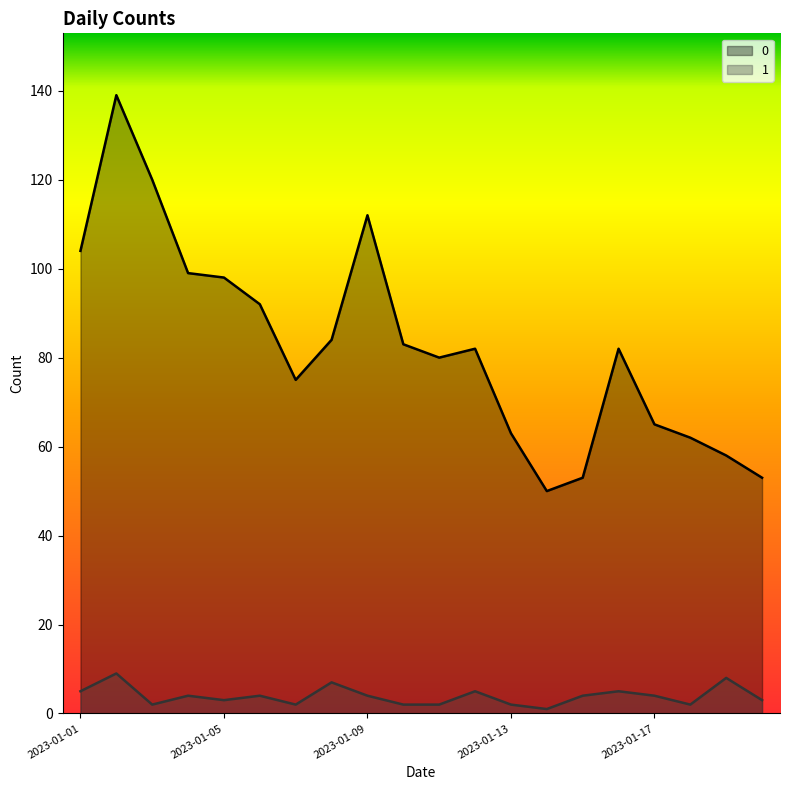

Reading right to left, what are all the values shown in this chart?

0: 2023-01-20=53	2023-01-19=58	2023-01-18=62	2023-01-17=65	2023-01-16=82	2023-01-15=53	2023-01-14=50	2023-01-13=63	2023-01-12=82	2023-01-11=80	2023-01-10=83	2023-01-09=112	2023-01-08=84	2023-01-07=75	2023-01-06=92	2023-01-05=98	2023-01-04=99	2023-01-03=120	2023-01-02=139	2023-01-01=104
1: 2023-01-20=3	2023-01-19=8	2023-01-18=2	2023-01-17=4	2023-01-16=5	2023-01-15=4	2023-01-14=1	2023-01-13=2	2023-01-12=5	2023-01-11=2	2023-01-10=2	2023-01-09=4	2023-01-08=7	2023-01-07=2	2023-01-06=4	2023-01-05=3	2023-01-04=4	2023-01-03=2	2023-01-02=9	2023-01-01=5